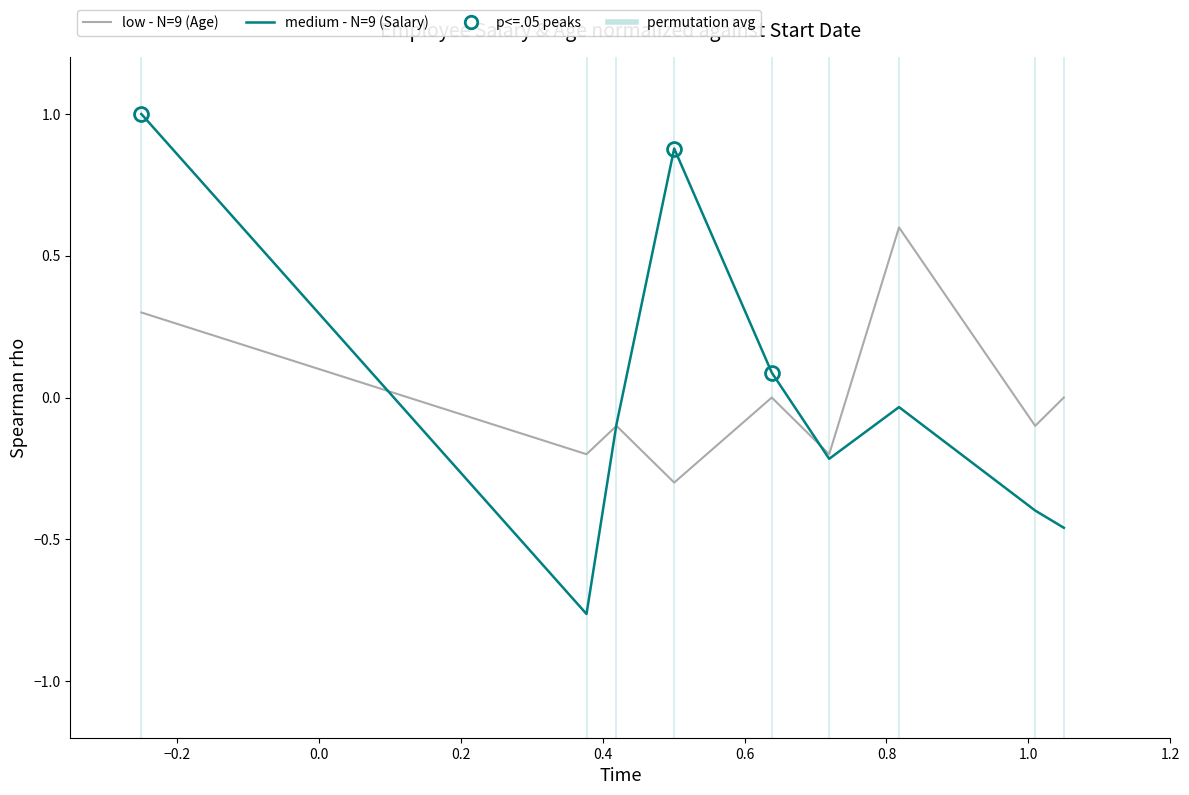

Which series has the widest spread of values?

medium - N=9 (Salary)